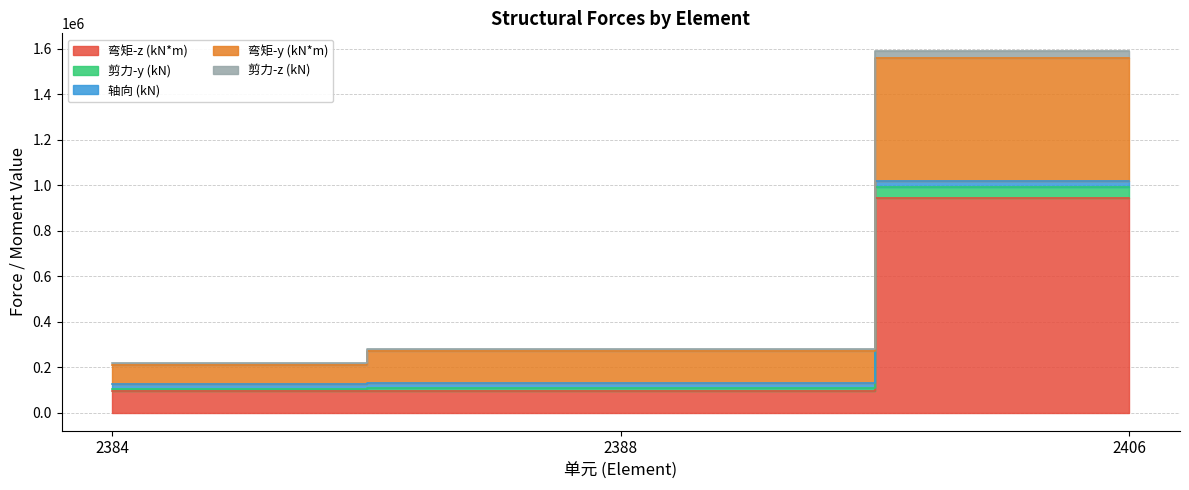

At which label does 剪力-y (kN) reach its peak?

2406